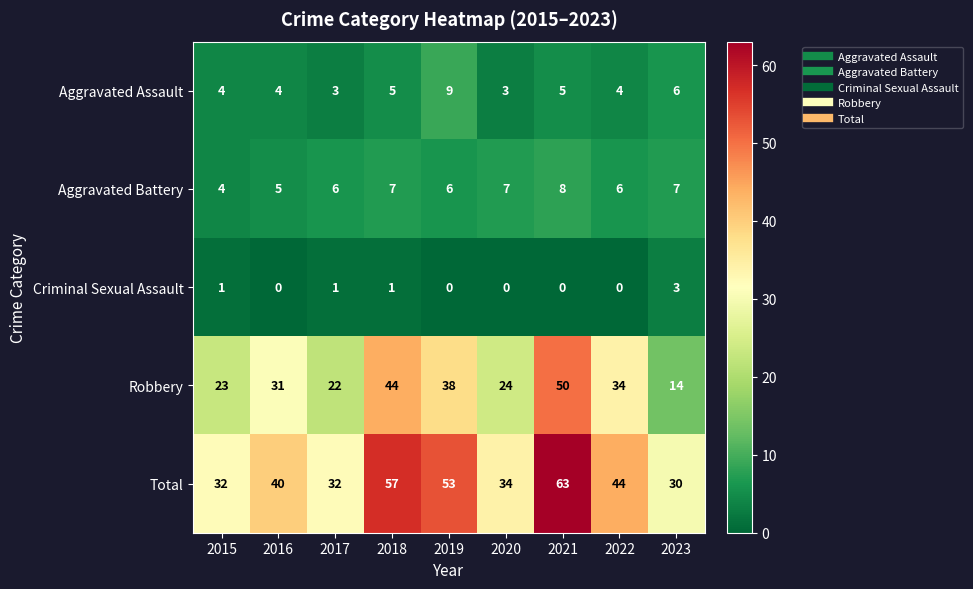

What is the sum of all Aggravated Battery values?

56